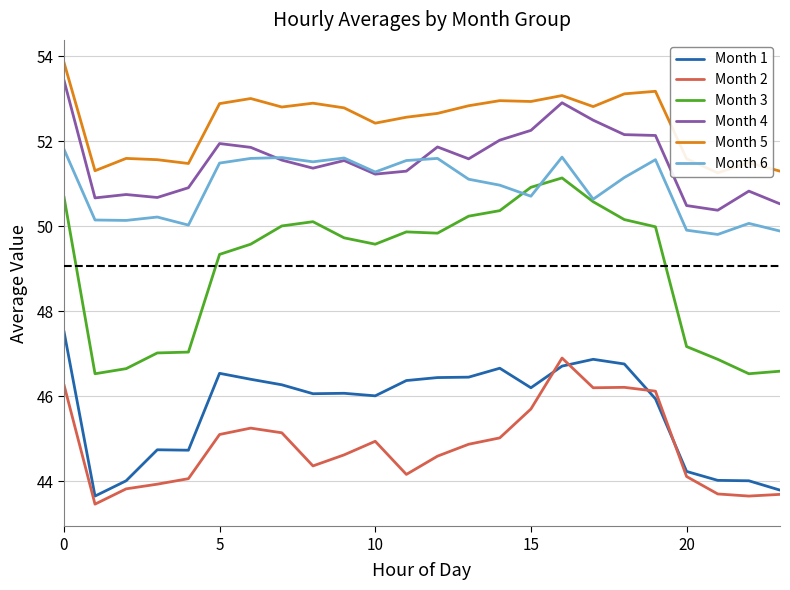

The Month 5 series shows 81.6 at 10. True or false?

False